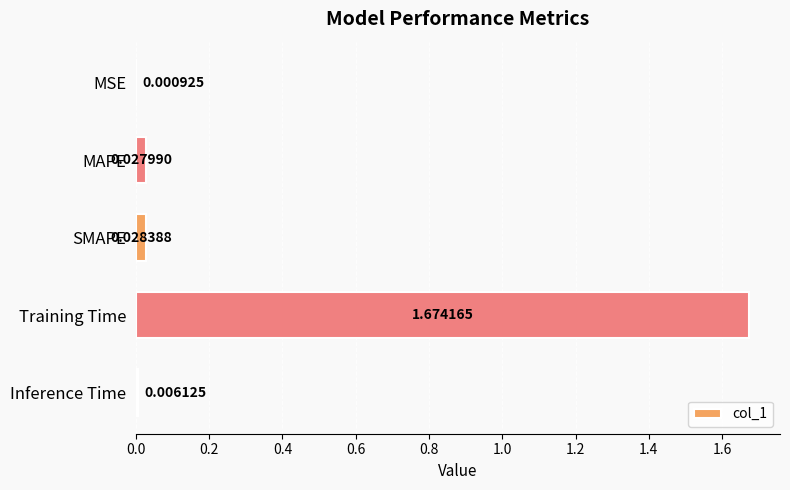

Which category has the highest value across all series?

Training Time